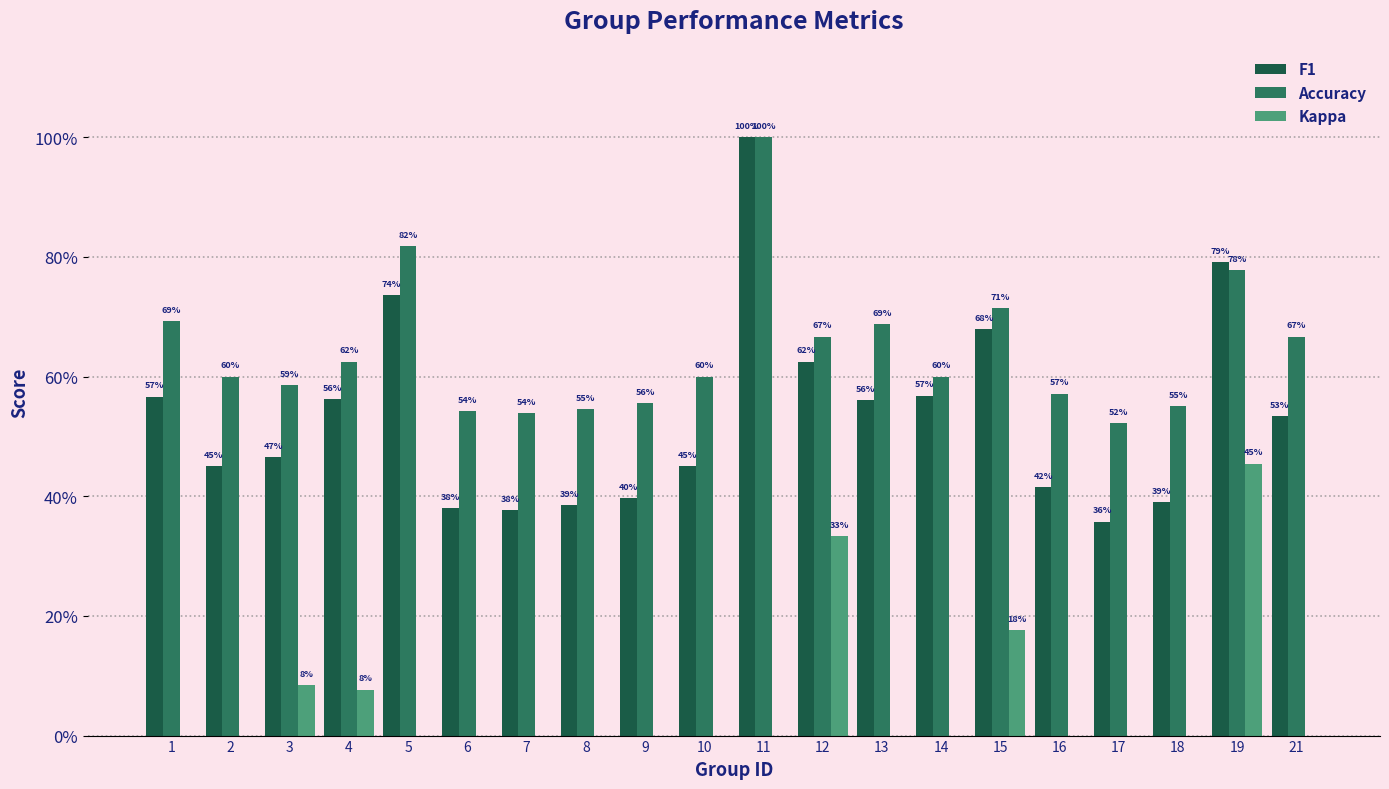

What is the maximum value shown in the chart?

1.0